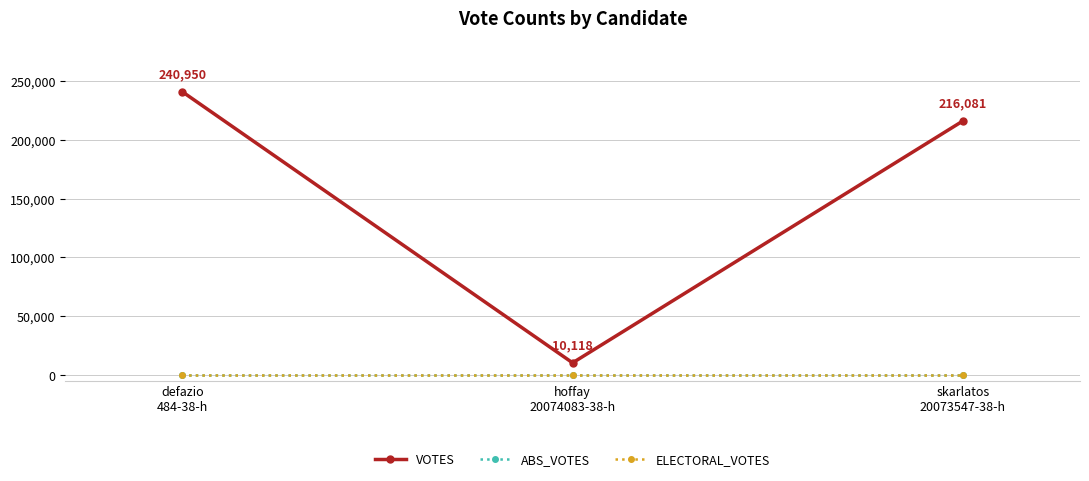

How many lines are shown in the chart?

3